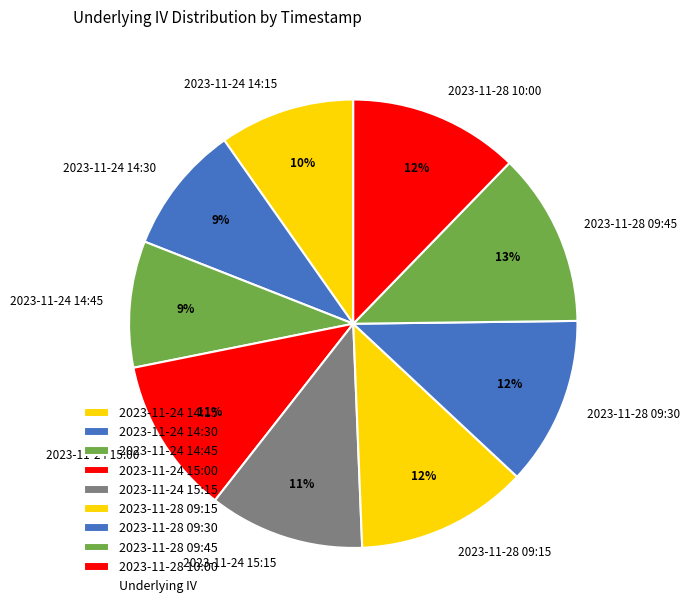

Is 2023-11-24 15:00 the majority of the pie?

No